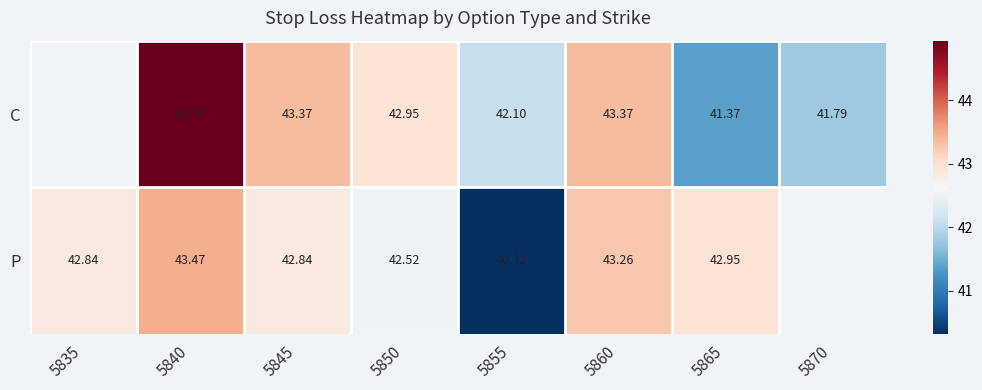

Which series changed the most between 5850 and 5860?

P